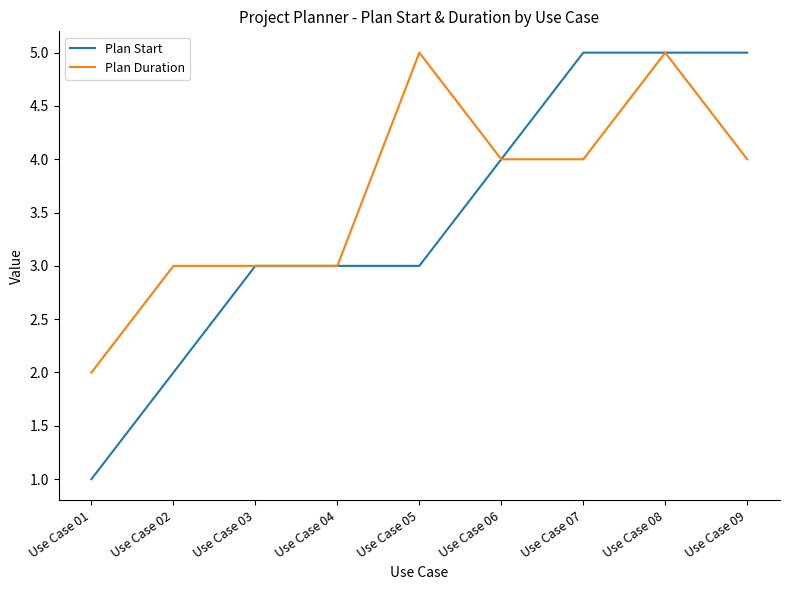

Reading right to left, what are all the values shown in this chart?

Plan Start: Use Case 09=5	Use Case 08=5	Use Case 07=5	Use Case 06=4	Use Case 05=3	Use Case 04=3	Use Case 03=3	Use Case 02=2	Use Case 01=1
Plan Duration: Use Case 09=4	Use Case 08=5	Use Case 07=4	Use Case 06=4	Use Case 05=5	Use Case 04=3	Use Case 03=3	Use Case 02=3	Use Case 01=2